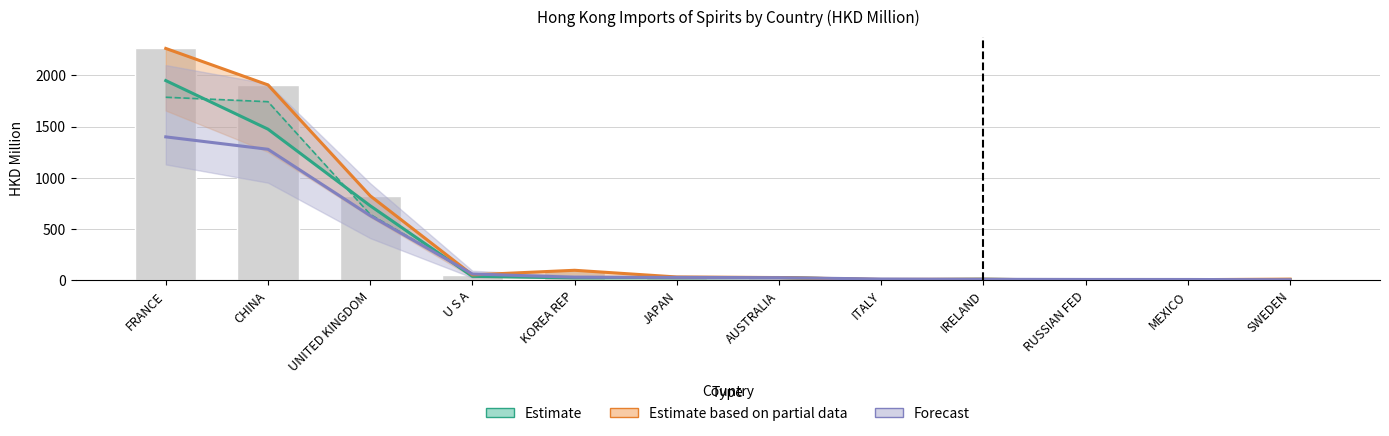

List the series in order of their overall mean, highest first.

Estimate based on partial data, Estimate, Forecast